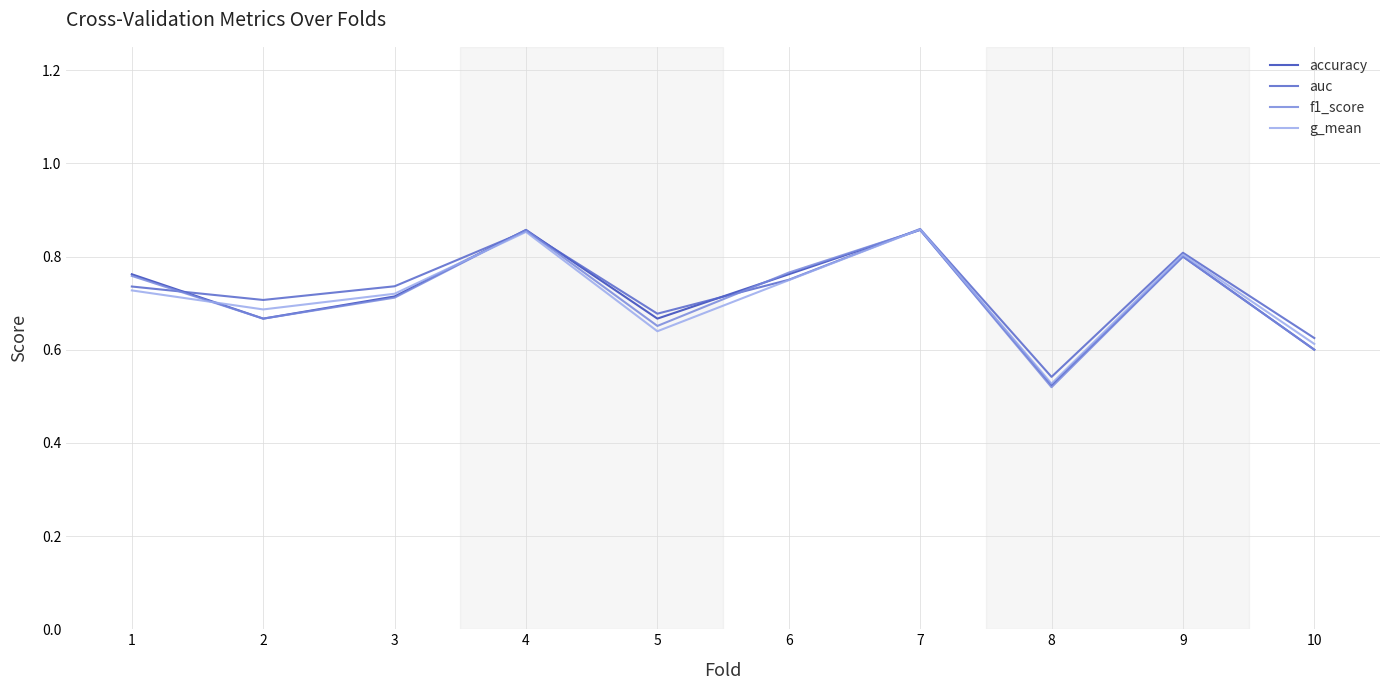

What is the total value across all series at 4?

3.4